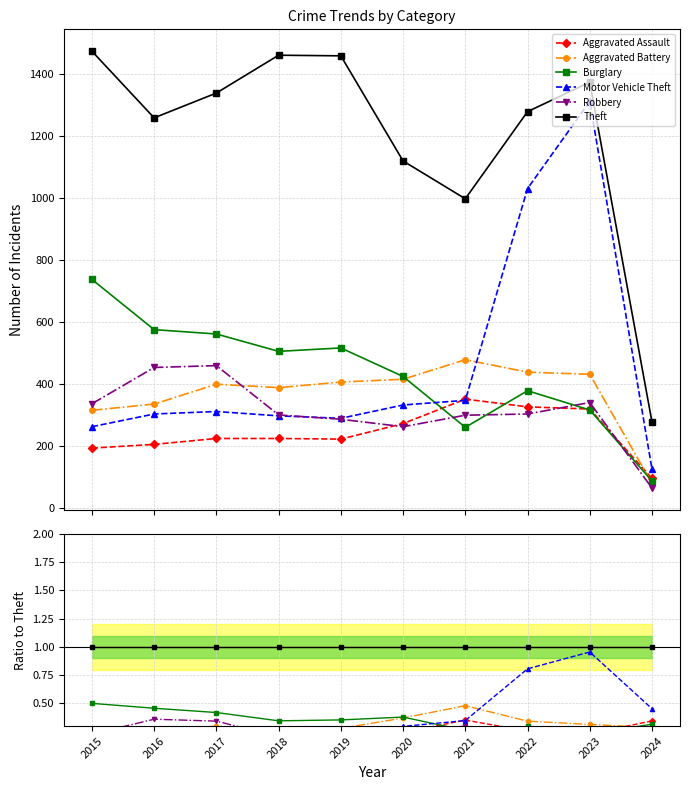

Which series has the largest total across all categories?

Theft